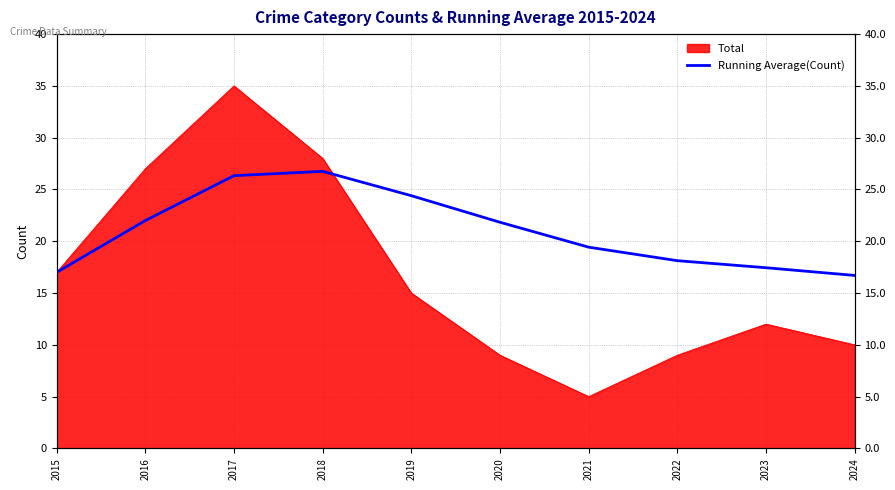

What is the average value?

21.0